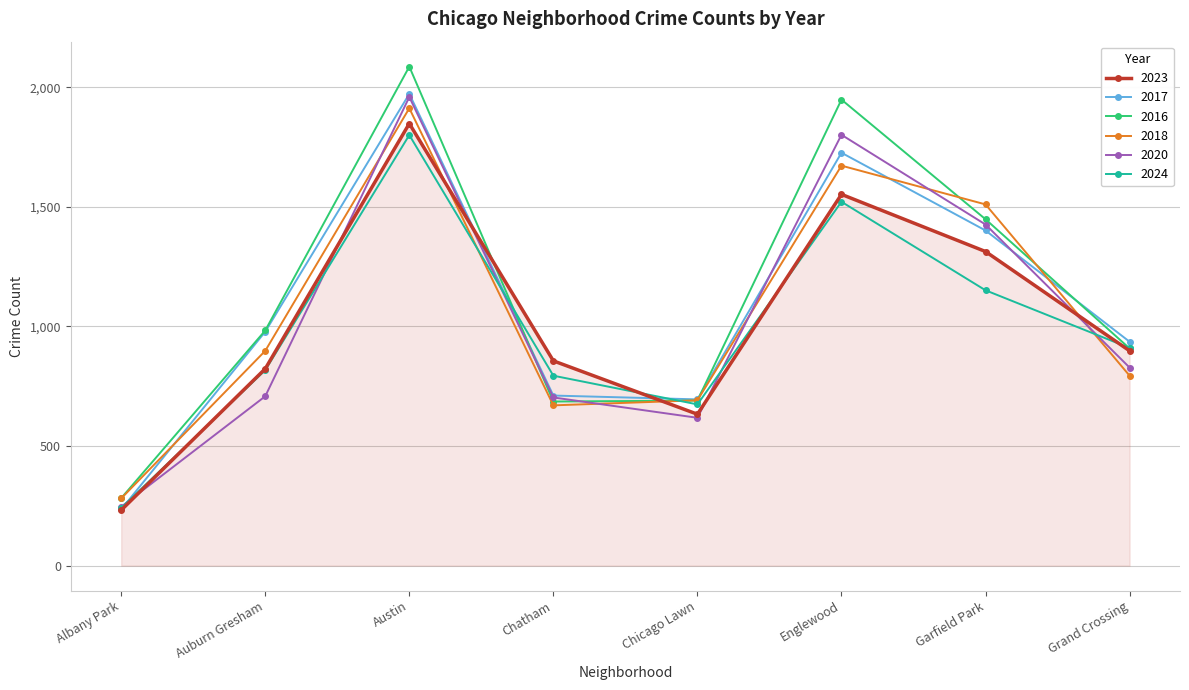

What is the label of the 2nd point from the left?

Auburn Gresham